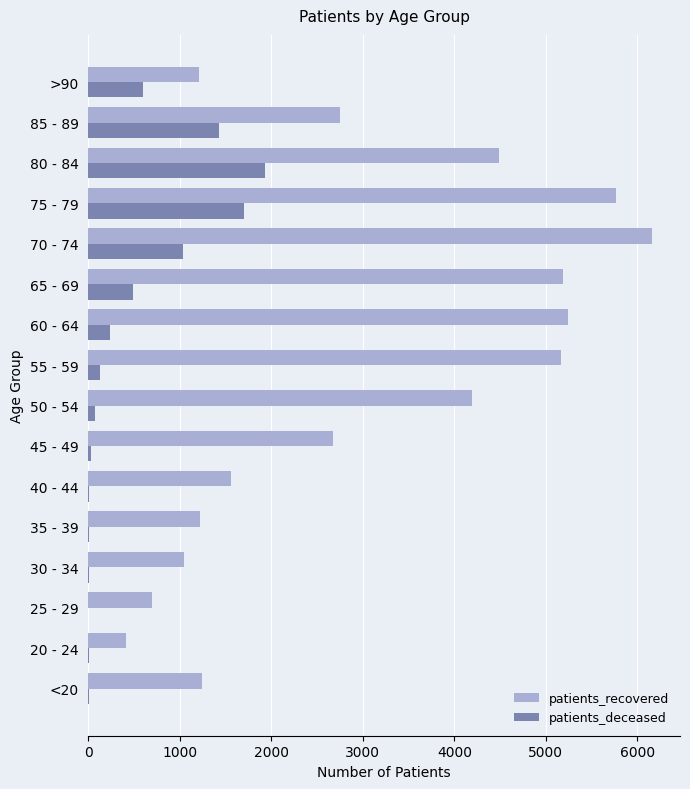

What are all the series names shown in the legend?

patients_recovered, patients_deceased